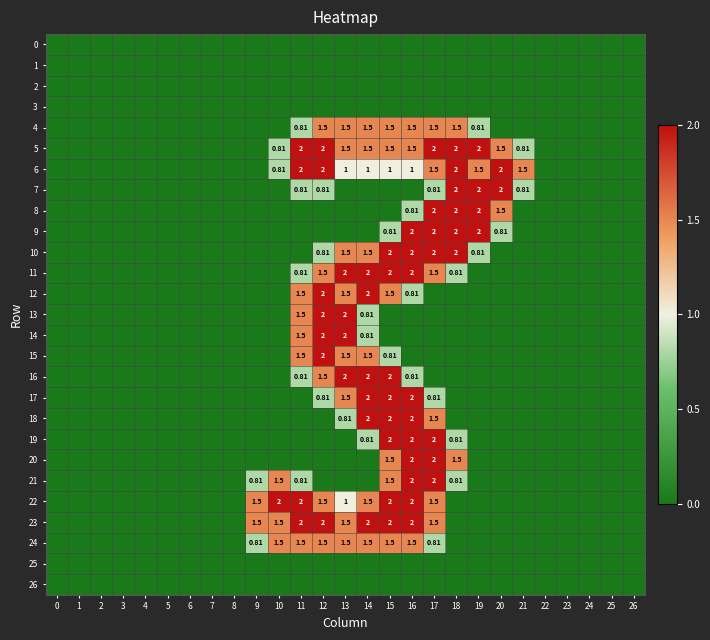

At which label is row_15 closest to 1?

15